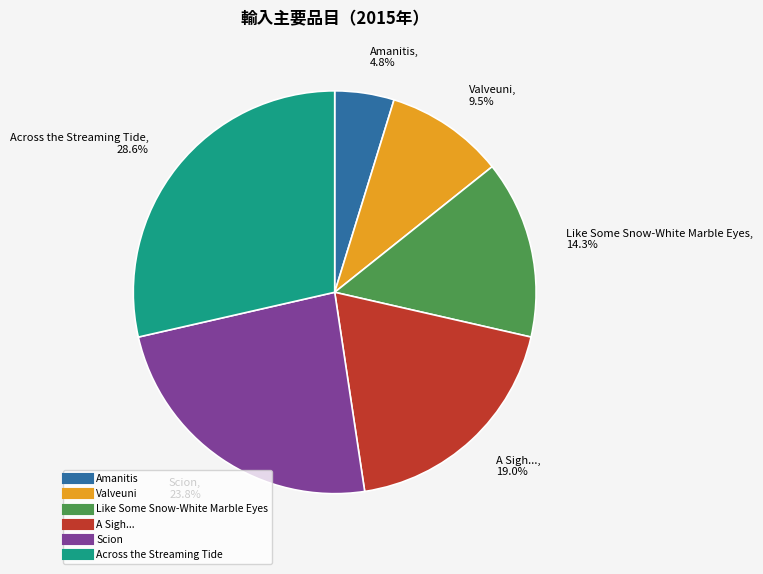

Count the number of slices in the pie.

6